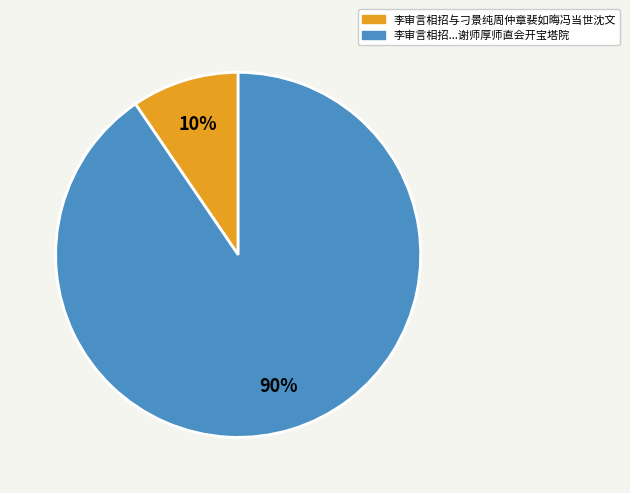

To the nearest percent, what portion does 李审言相招与刁景纯周仲章裴如晦冯当世沈文 represent?

10%